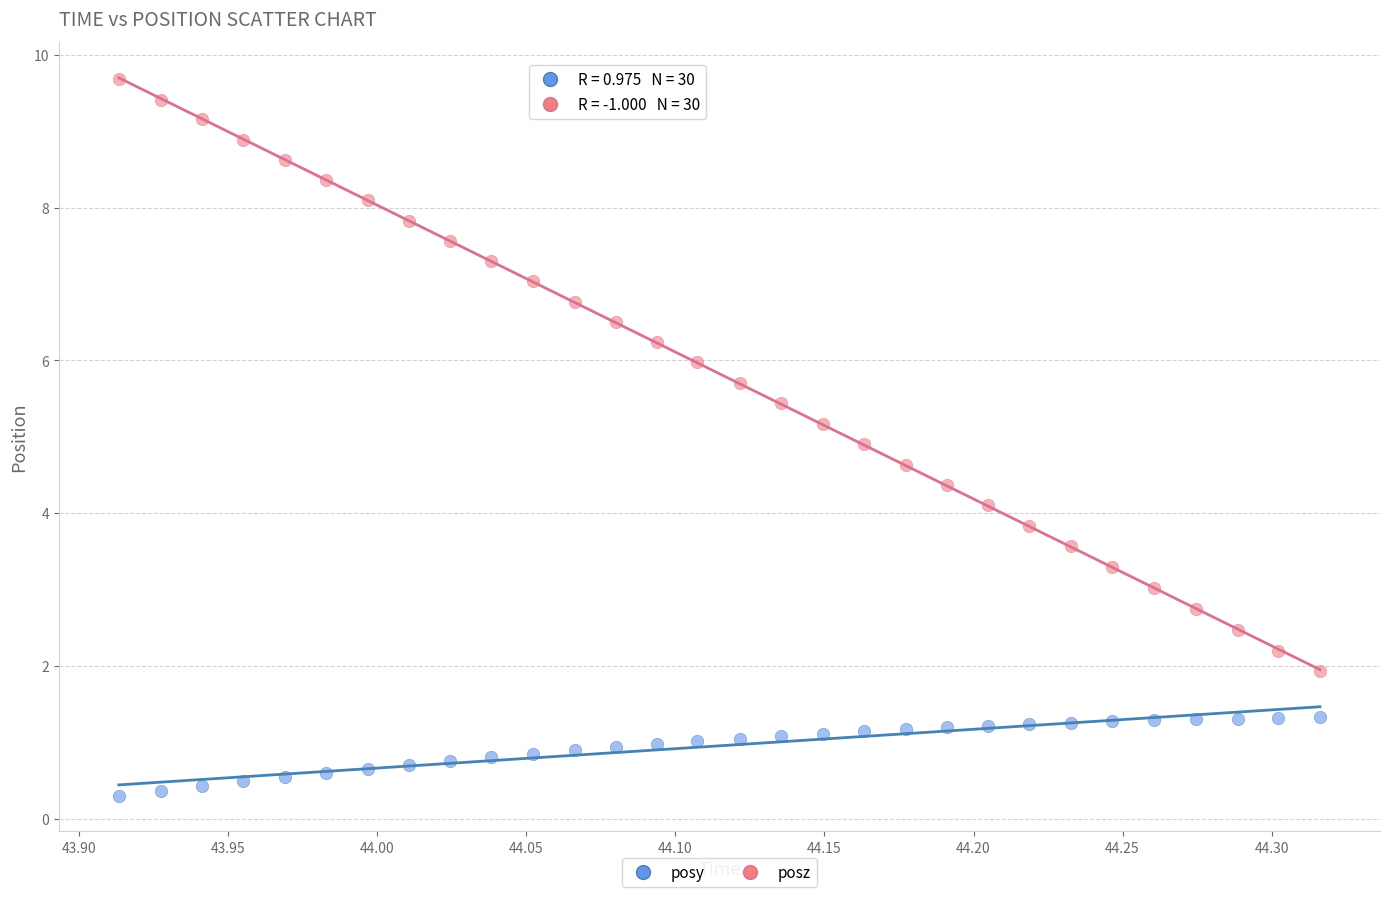

Which series has the widest spread of Y values?

posz